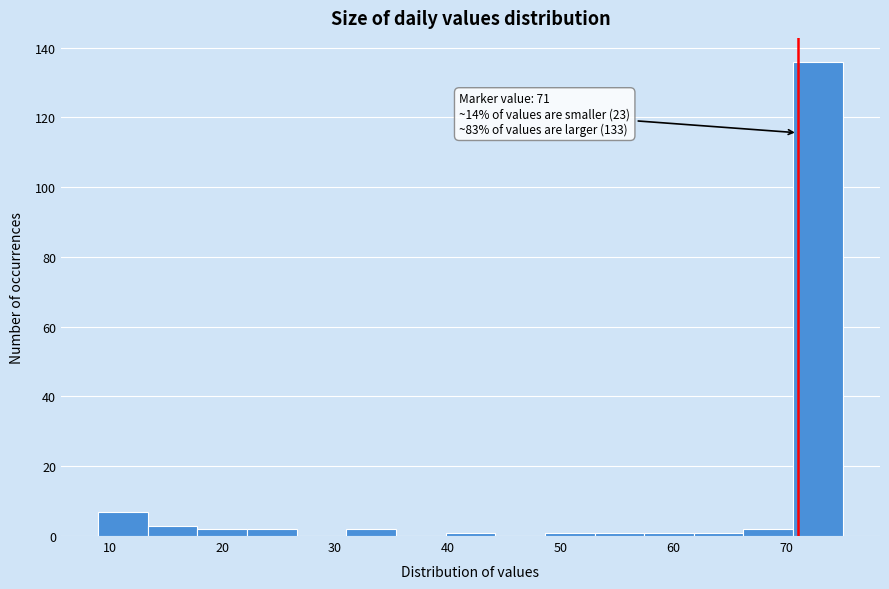

Which range on the x-axis has the tallest bar?

70.6 to 75.0